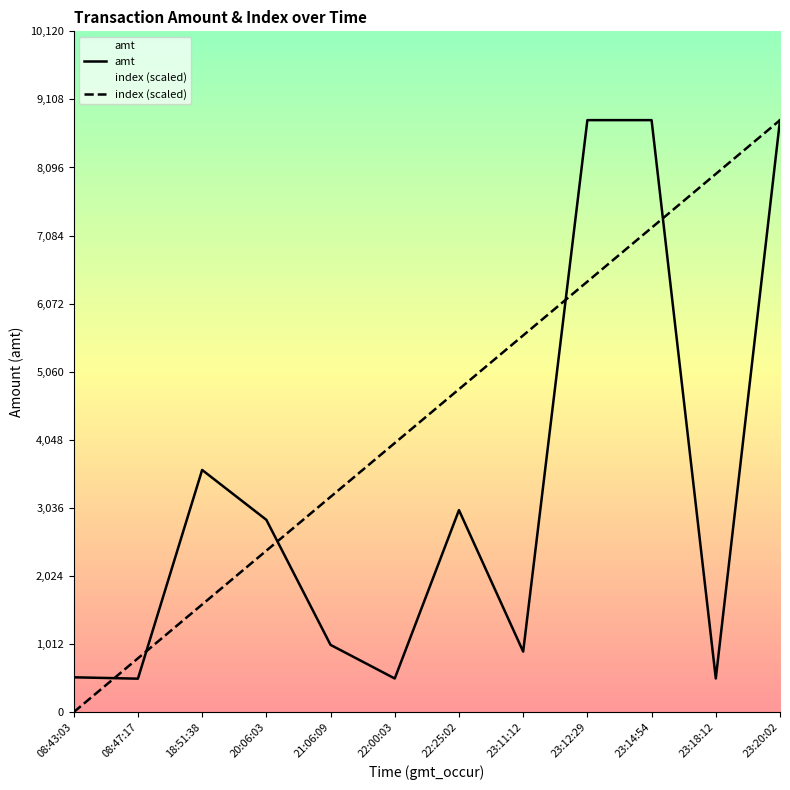

Does the chart have visible grid lines?

No